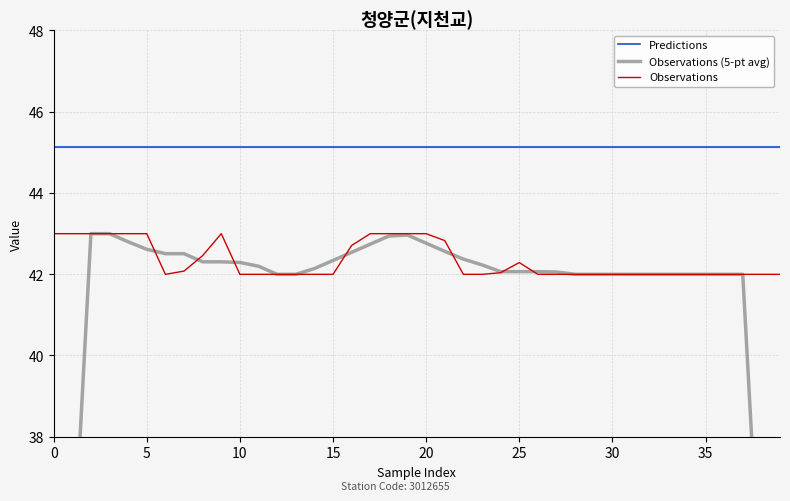

The value of Observations at 20 is 43.0. True or false?

True